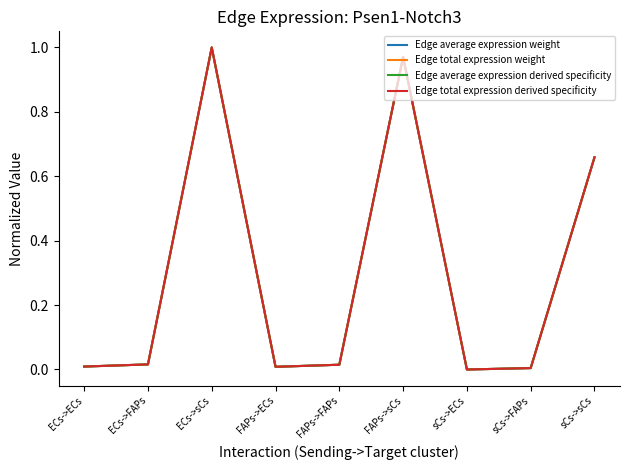

Rank the series by their maximum value, from highest to lowest.

Edge average expression weight, Edge total expression weight, Edge average expression derived specificity, Edge total expression derived specificity